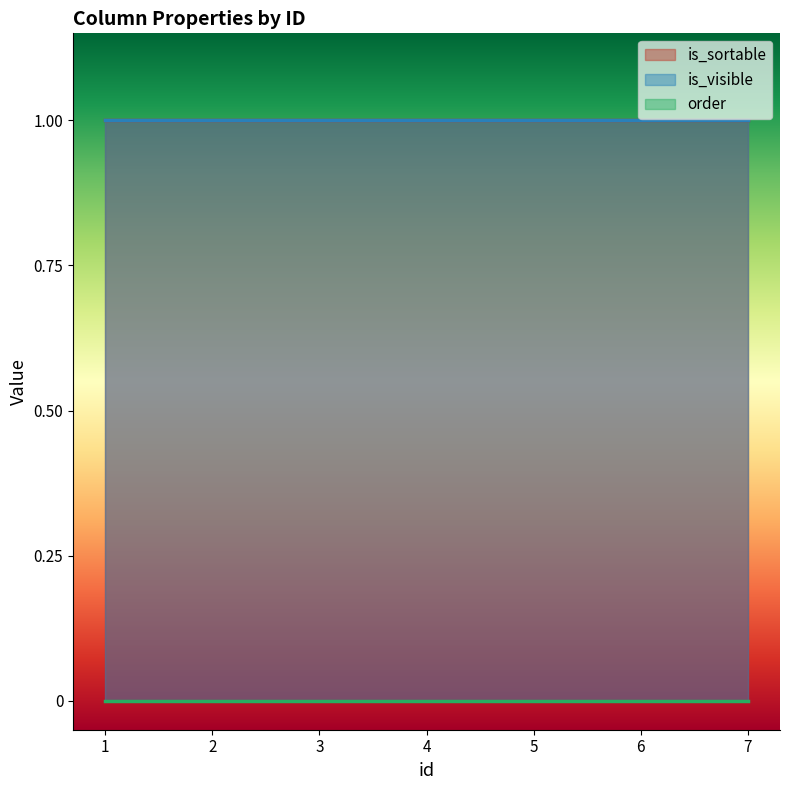

True or false: is_visible and order intersect in this chart.

False